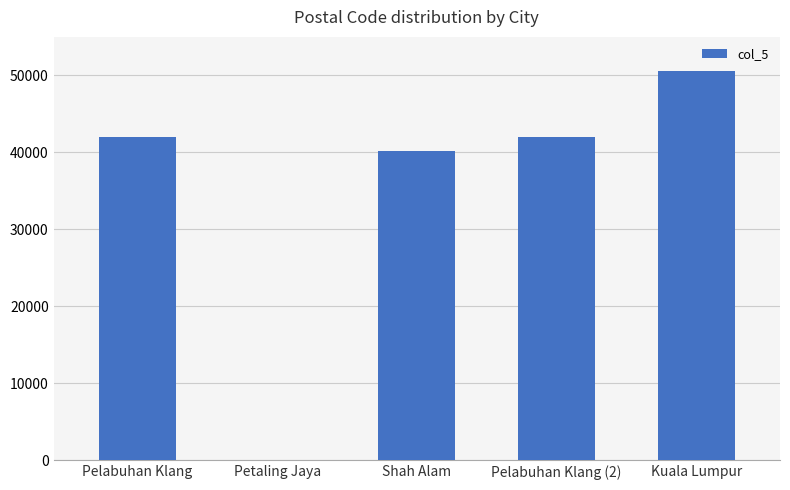

Is it true that the value at Kuala Lumpur is 69125?

False